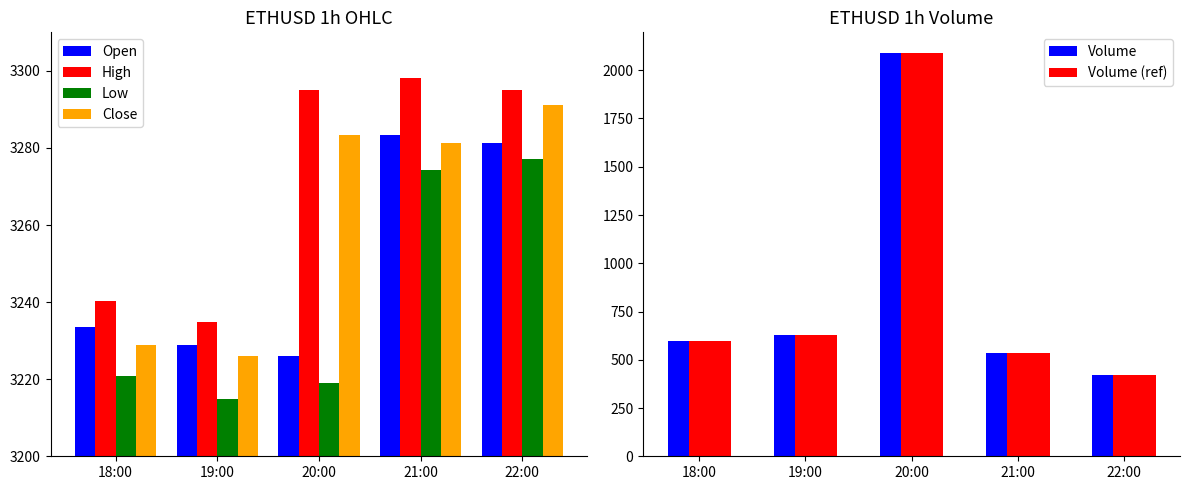

The value of Low at 22:00 is 3277.0. True or false?

True